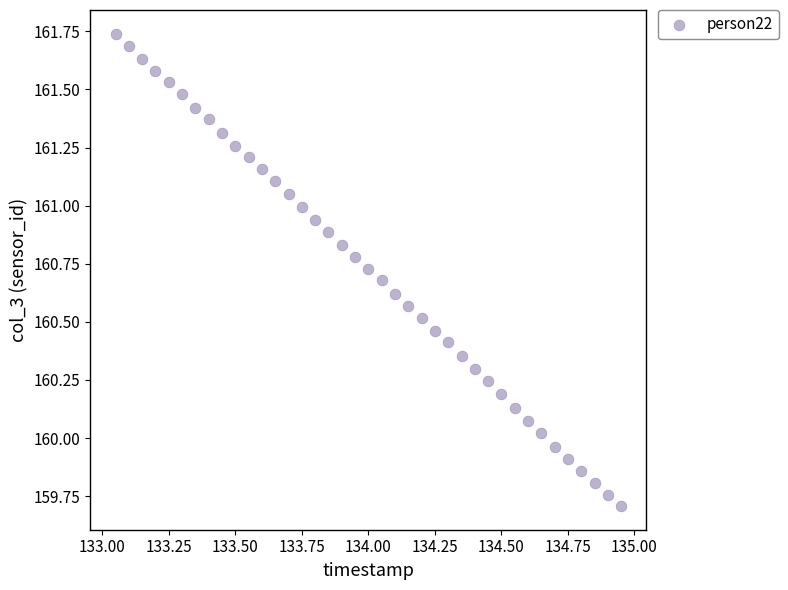

What is the range of X values (max minus min)?

1.9